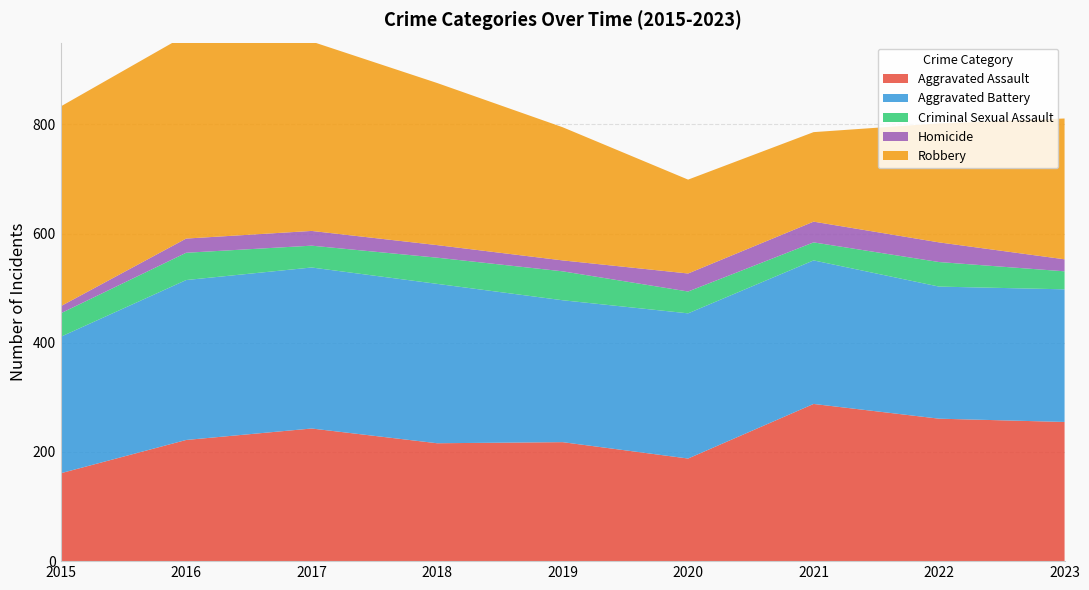

Reading left to right, transcribe all the data shown in this chart.

Aggravated Assault: 2015=161	2016=222	2017=243	2018=216	2019=218	2020=188	2021=288	2022=261	2023=255
Aggravated Battery: 2015=250	2016=293	2017=295	2018=292	2019=260	2020=266	2021=263	2022=242	2023=243
Criminal Sexual Assault: 2015=43	2016=50	2017=40	2018=48	2019=53	2020=40	2021=33	2022=45	2023=33
Homicide: 2015=13	2016=26	2017=27	2018=23	2019=20	2020=33	2021=38	2022=36	2023=22
Robbery: 2015=366	2016=373	2017=347	2018=297	2019=244	2020=172	2021=164	2022=218	2023=258